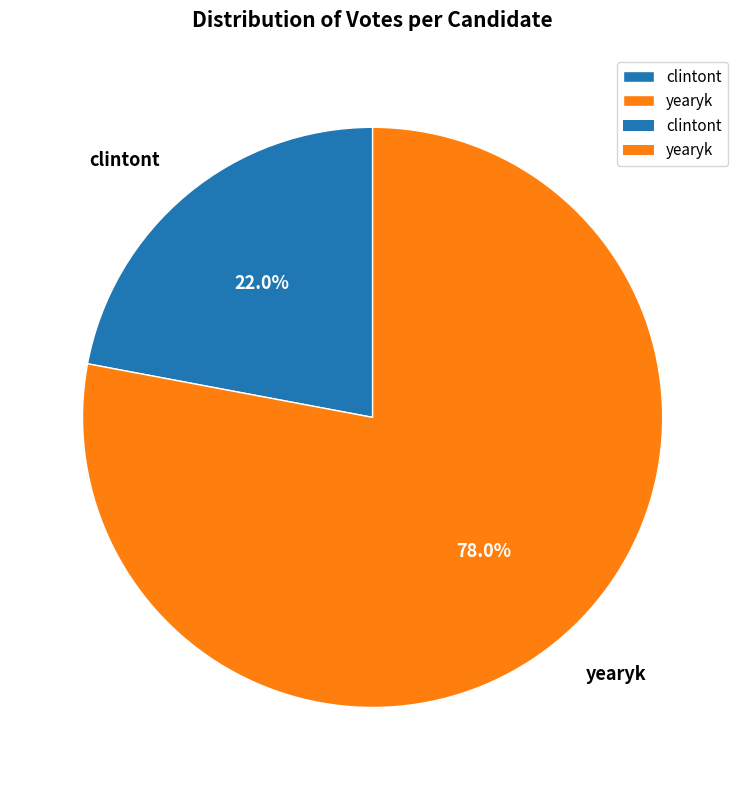

Does clintont account for over 50% of the chart?

No